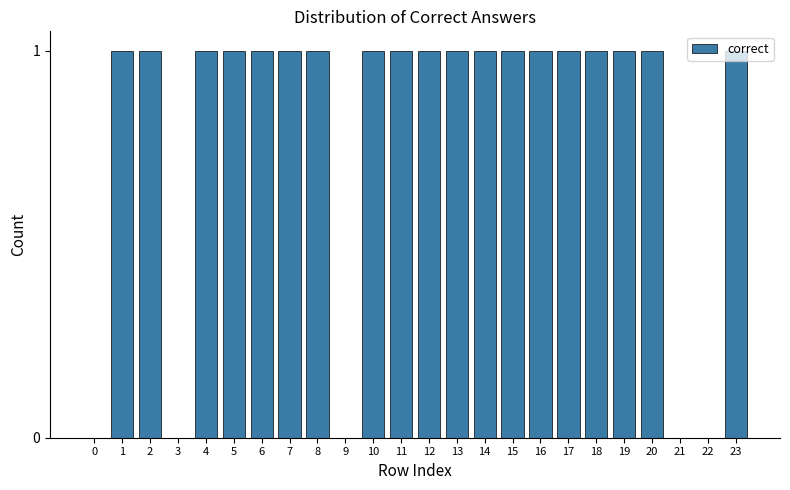

Which has a higher value, 9 or 8?

8